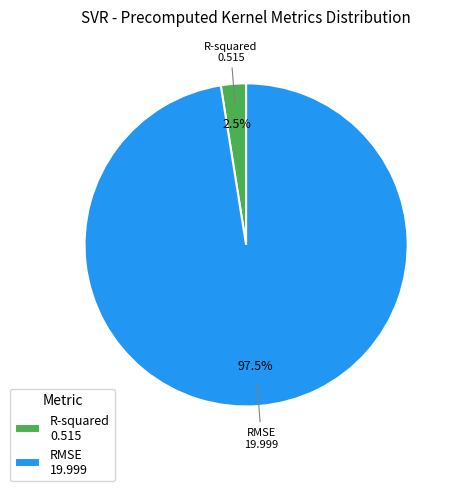

Which category accounts for the majority?

RMSE